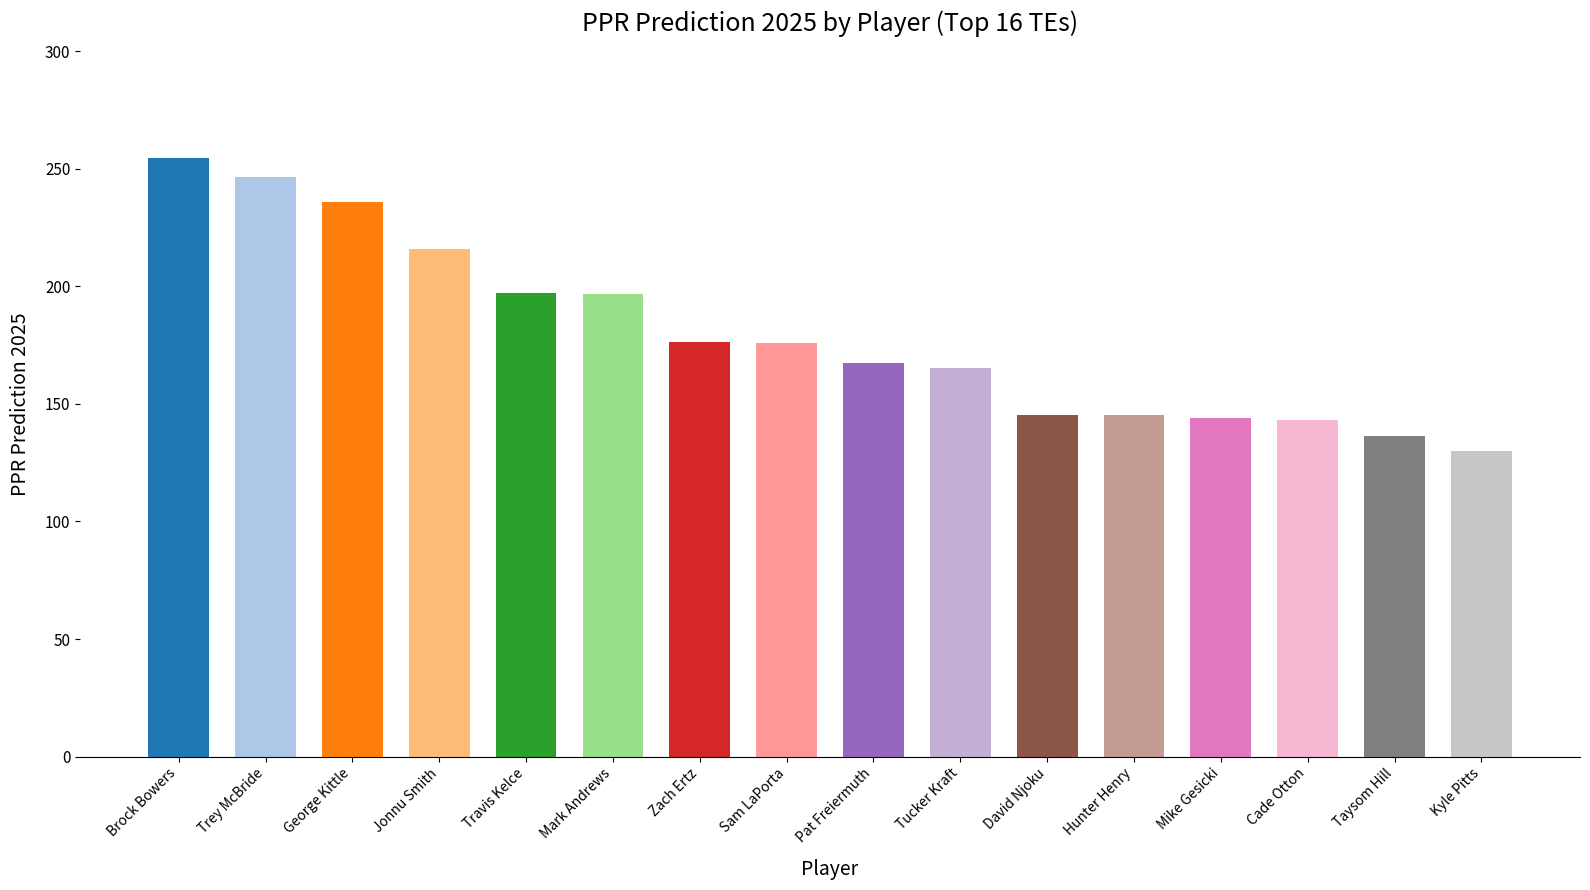

Which category has the lowest value across all series?

Kyle Pitts